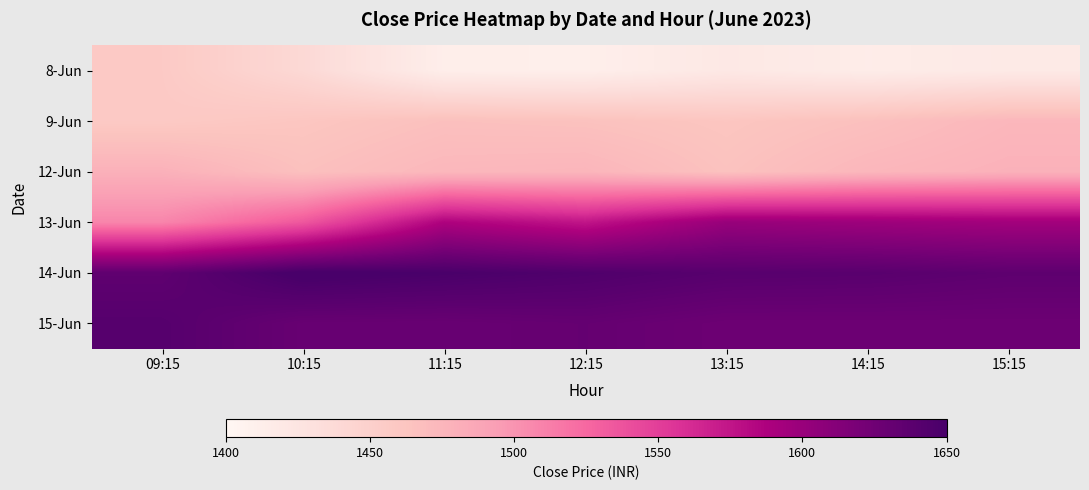

What is the total value across all series at 09:15?

9177.1